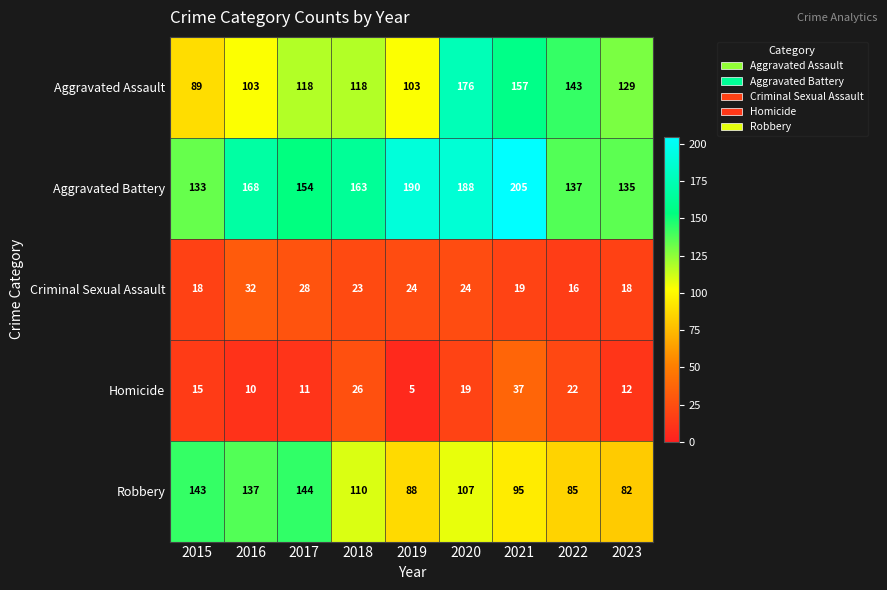

The Robbery series shows 143 at 2015. True or false?

True